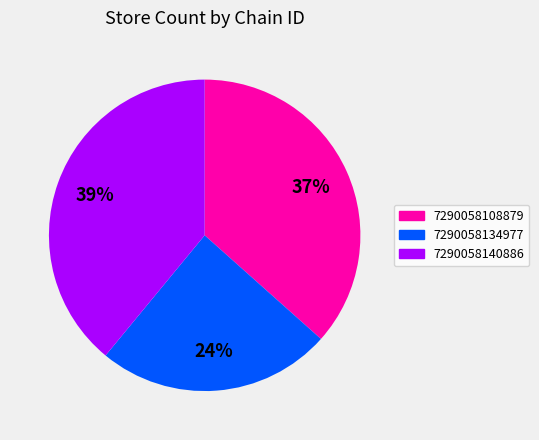

Which category has the biggest portion of the pie?

7290058140886